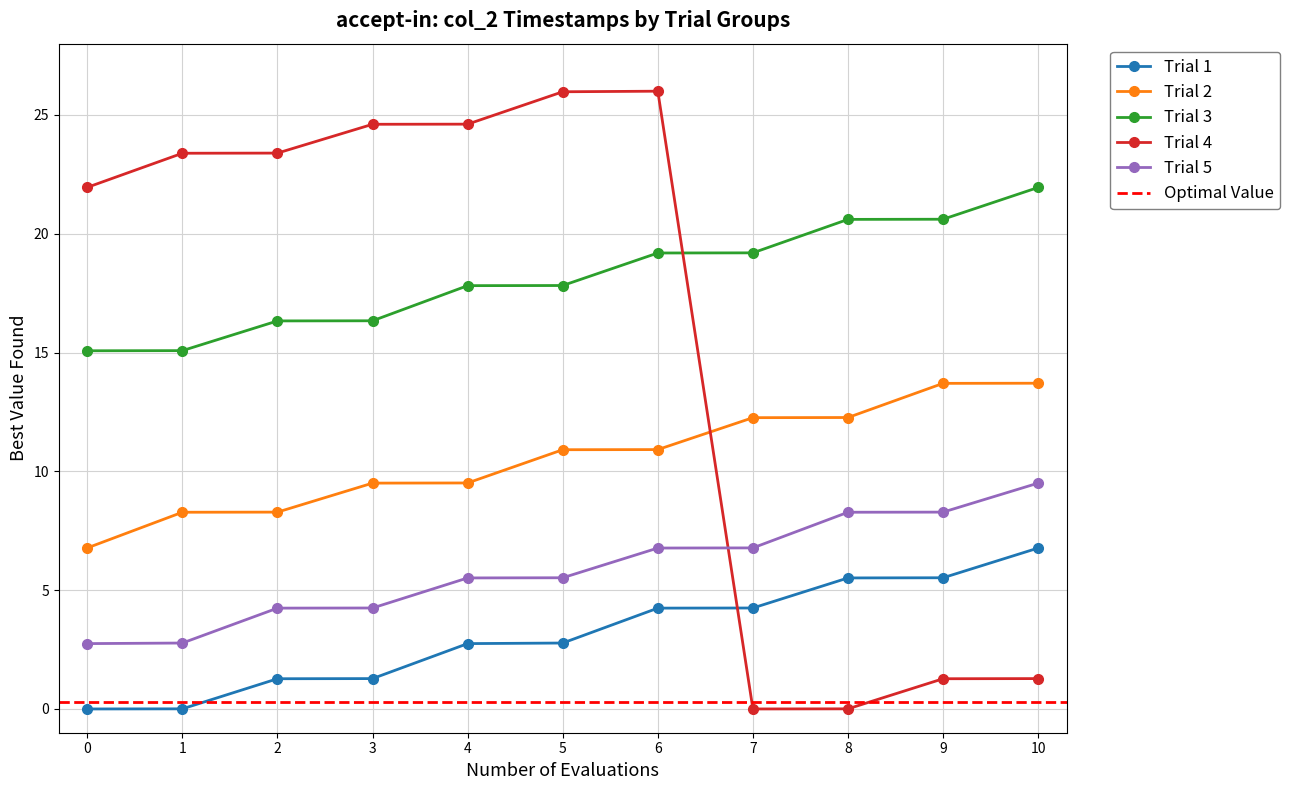

Rank the series by their maximum value, from lowest to highest.

Trial 1, Trial 5, Trial 2, Trial 3, Trial 4